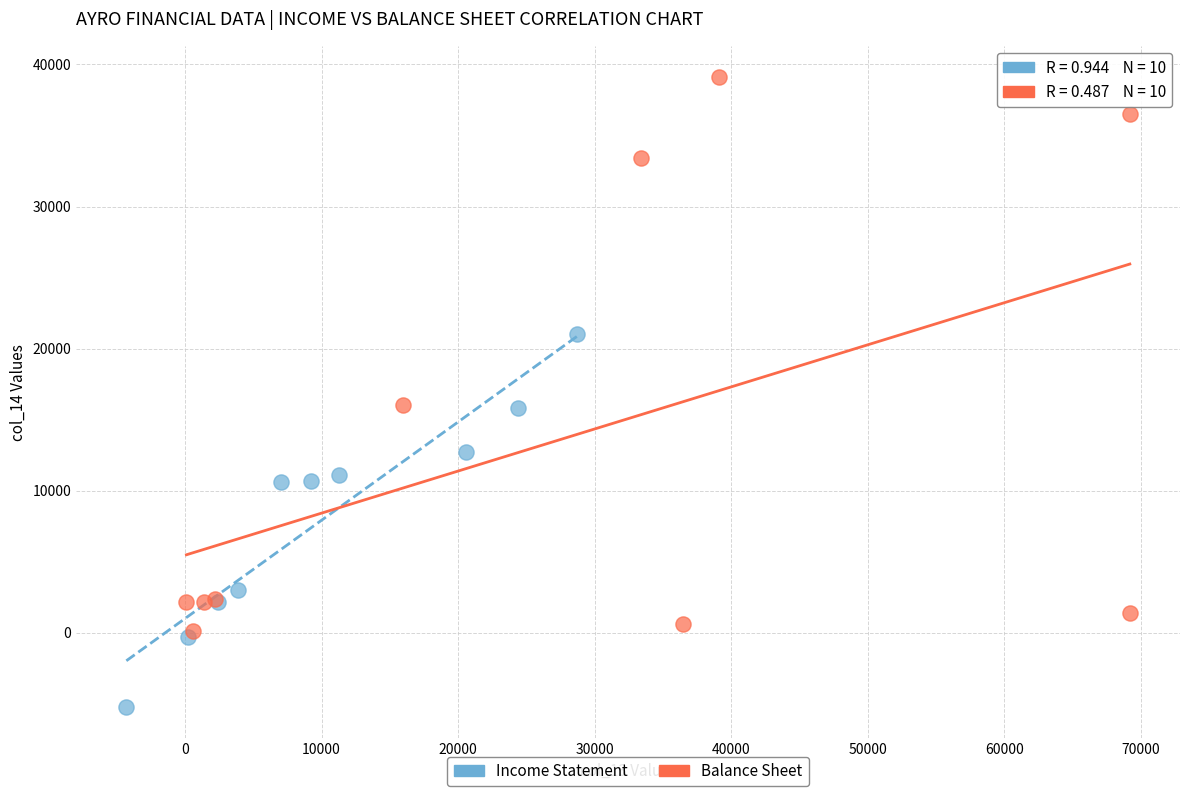

Which series contains the highest Y value?

Balance Sheet